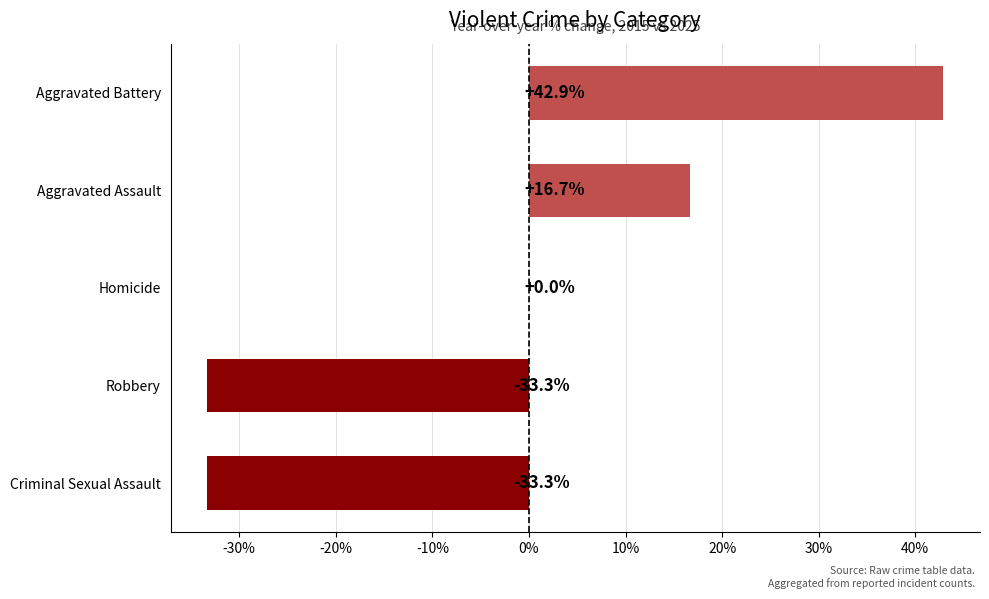

What is the sum of all values?

-7.0